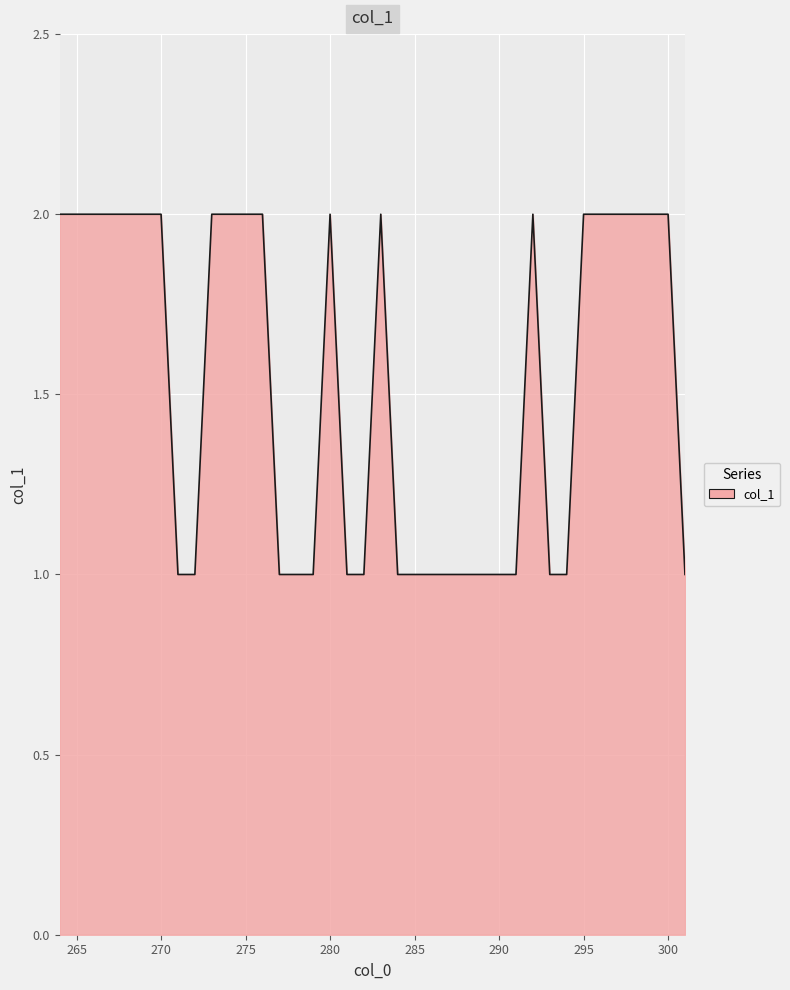

Rank the categories by value from highest to lowest.

264, 265, 266, 267, 268, 269, 270, 273, 274, 275, 276, 280, 283, 292, 295, 296, 297, 298, 299, 300, 271, 272, 277, 278, 279, 281, 282, 284, 285, 286, 287, 288, 289, 290, 291, 293, 294, 301